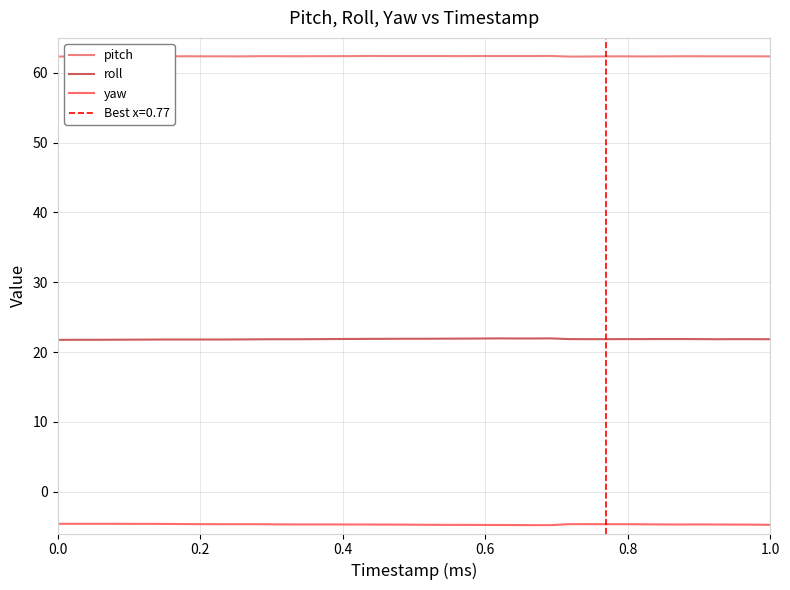

True or false: yaw and roll intersect in this chart.

False